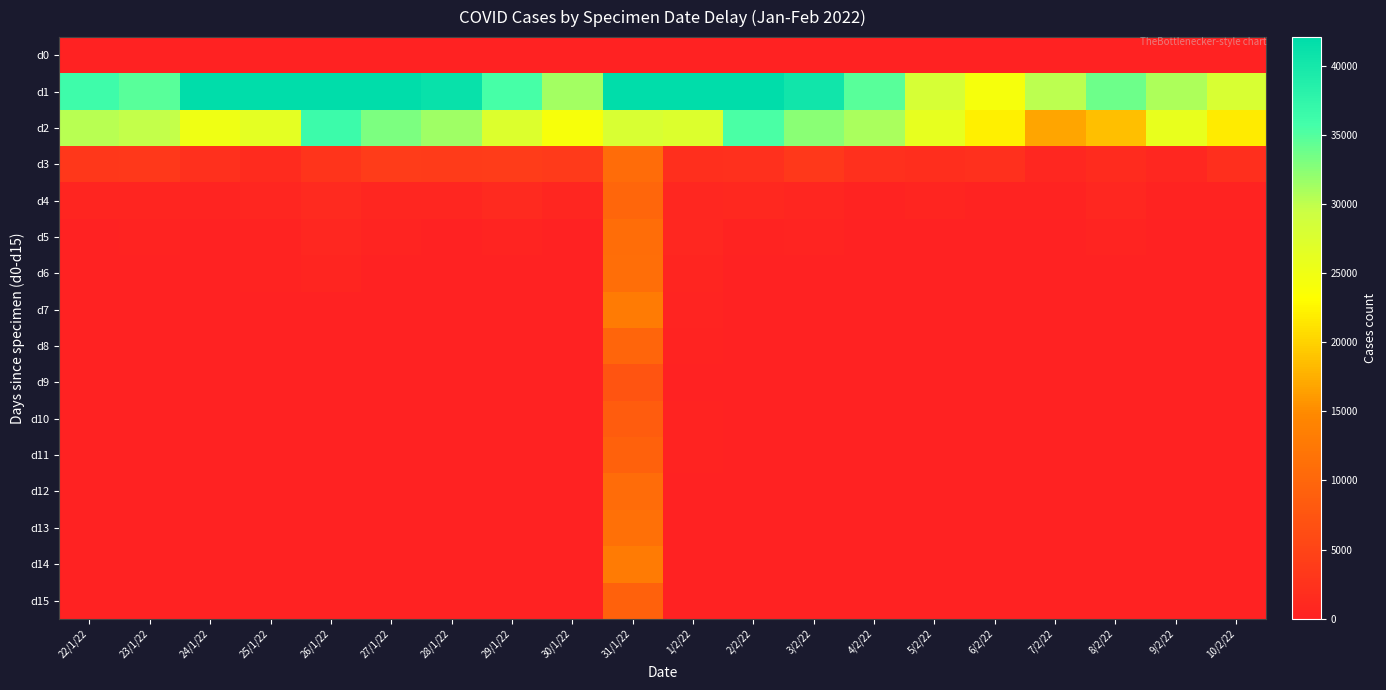

Reading left to right, extract all data points from this chart.

d0: 22/1/22=0	23/1/22=0	24/1/22=0	25/1/22=0	26/1/22=0	27/1/22=0	28/1/22=0	29/1/22=0	30/1/22=0	31/1/22=0	1/2/22=0	2/2/22=0	3/2/22=0	4/2/22=0	5/2/22=0	6/2/22=0	7/2/22=0	8/2/22=0	9/2/22=0	10/2/22=0
d1: 22/1/22=36322	23/1/22=34685	24/1/22=48485	25/1/22=54555	26/1/22=47426	27/1/22=45820	28/1/22=41169	29/1/22=35521	30/1/22=31298	31/1/22=44275	1/2/22=48750	2/2/22=42631	3/2/22=40302	4/2/22=34779	5/2/22=28115	6/2/22=24253	7/2/22=30120	8/2/22=33781	9/2/22=30848	10/2/22=27937
d2: 22/1/22=30379	23/1/22=29824	24/1/22=25022	25/1/22=26407	26/1/22=36406	27/1/22=33048	28/1/22=31464	29/1/22=27305	30/1/22=24078	31/1/22=27779	1/2/22=27447	2/2/22=35461	3/2/22=32433	4/2/22=31024	5/2/22=26033	6/2/22=22082	7/2/22=16921	8/2/22=18675	9/2/22=25922	10/2/22=21827
d3: 22/1/22=3219	23/1/22=3431	24/1/22=2253	25/1/22=1405	26/1/22=2781	27/1/22=3830	28/1/22=3633	29/1/22=3870	30/1/22=3532	31/1/22=10781	1/2/22=2101	2/2/22=2248	3/2/22=3447	4/2/22=2301	5/2/22=1835	6/2/22=2187	7/2/22=906	8/2/22=1443	9/2/22=835	10/2/22=2020
d4: 22/1/22=613	23/1/22=618	24/1/22=409	25/1/22=689	26/1/22=1151	27/1/22=669	28/1/22=710	29/1/22=1225	30/1/22=788	31/1/22=9944	1/2/22=886	2/2/22=1148	3/2/22=820	4/2/22=297	5/2/22=568	6/2/22=268	7/2/22=198	8/2/22=964	9/2/22=282	10/2/22=191
d5: 22/1/22=93	23/1/22=169	24/1/22=2	25/1/22=259	26/1/22=896	27/1/22=402	28/1/22=122	29/1/22=361	30/1/22=104	31/1/22=10880	1/2/22=836	2/2/22=319	3/2/22=468	4/2/22=-166	5/2/22=109	6/2/22=-40	7/2/22=-13	8/2/22=377	9/2/22=92	10/2/22=-27
d6: 22/1/22=-68	23/1/22=57	24/1/22=-72	25/1/22=198	26/1/22=605	27/1/22=125	28/1/22=112	29/1/22=35	30/1/22=50	31/1/22=11161	1/2/22=529	2/2/22=-176	3/2/22=164	4/2/22=-33	5/2/22=28	6/2/22=-20	7/2/22=3	8/2/22=140	9/2/22=42	10/2/22=85
d7: 22/1/22=41	23/1/22=14	24/1/22=-33	25/1/22=109	26/1/22=144	27/1/22=157	28/1/22=85	29/1/22=39	30/1/22=25	31/1/22=12970	1/2/22=409	2/2/22=-175	3/2/22=59	4/2/22=-300	5/2/22=37	6/2/22=6	7/2/22=8	8/2/22=64	9/2/22=37	10/2/22=162
d8: 22/1/22=40	23/1/22=10	24/1/22=6	25/1/22=46	26/1/22=81	27/1/22=29	28/1/22=64	29/1/22=35	30/1/22=11	31/1/22=9827	1/2/22=249	2/2/22=-110	3/2/22=35	4/2/22=-192	5/2/22=27	6/2/22=2	7/2/22=3	8/2/22=91	9/2/22=15	10/2/22=67
d9: 22/1/22=40	23/1/22=8	24/1/22=1	25/1/22=16	26/1/22=134	27/1/22=36	28/1/22=34	29/1/22=25	30/1/22=11	31/1/22=7294	1/2/22=154	2/2/22=-22	3/2/22=52	4/2/22=-173	5/2/22=13	6/2/22=6	7/2/22=0	8/2/22=1	9/2/22=14	10/2/22=45
d10: 22/1/22=70	23/1/22=8	24/1/22=1	25/1/22=13	26/1/22=31	27/1/22=11	28/1/22=57	29/1/22=25	30/1/22=1	31/1/22=8453	1/2/22=185	2/2/22=-4	3/2/22=39	4/2/22=-167	5/2/22=20	6/2/22=4	7/2/22=0	8/2/22=38	9/2/22=6	10/2/22=66
d11: 22/1/22=44	23/1/22=6	24/1/22=6	25/1/22=37	26/1/22=10	27/1/22=2	28/1/22=42	29/1/22=15	30/1/22=8	31/1/22=9351	1/2/22=180	2/2/22=8	3/2/22=12	4/2/22=-121	5/2/22=32	6/2/22=1	7/2/22=1	8/2/22=39	9/2/22=19	10/2/22=18
d12: 22/1/22=50	23/1/22=4	24/1/22=1	25/1/22=62	26/1/22=5	27/1/22=9	28/1/22=19	29/1/22=12	30/1/22=8	31/1/22=10739	1/2/22=149	2/2/22=16	3/2/22=9	4/2/22=-61	5/2/22=9	6/2/22=0	7/2/22=1	8/2/22=31	9/2/22=39	10/2/22=23
d13: 22/1/22=34	23/1/22=4	24/1/22=1	25/1/22=18	26/1/22=10	27/1/22=14	28/1/22=19	29/1/22=0	30/1/22=3	31/1/22=11451	1/2/22=130	2/2/22=-14	3/2/22=3	4/2/22=-36	5/2/22=7	6/2/22=1	7/2/22=0	8/2/22=21	9/2/22=17	10/2/22=30
d14: 22/1/22=42	23/1/22=1	24/1/22=6	25/1/22=26	26/1/22=23	27/1/22=8	28/1/22=26	29/1/22=1	30/1/22=1	31/1/22=12890	1/2/22=47	2/2/22=-12	3/2/22=10	4/2/22=3	5/2/22=1	6/2/22=-1	7/2/22=0	8/2/22=6	9/2/22=20	10/2/22=32
d15: 22/1/22=79	23/1/22=2	24/1/22=1	25/1/22=12	26/1/22=13	27/1/22=13	28/1/22=20	29/1/22=3	30/1/22=1	31/1/22=9298	1/2/22=3	2/2/22=-5	3/2/22=7	4/2/22=0	5/2/22=2	6/2/22=1	7/2/22=0	8/2/22=20	9/2/22=7	10/2/22=13